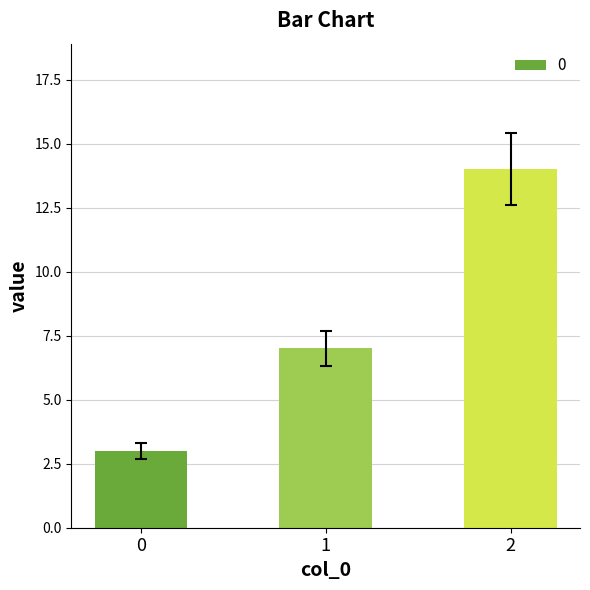

Which has a higher value, 1 or 2?

2